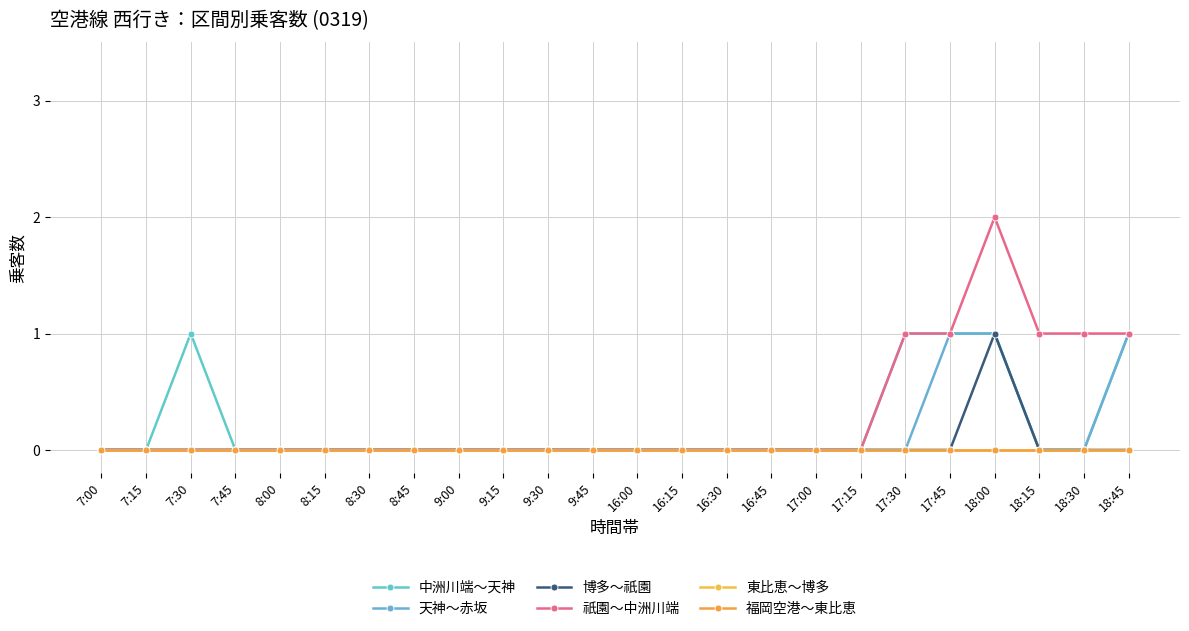

True or false: 天神～赤坂 and 東比恵～博多 intersect in this chart.

False